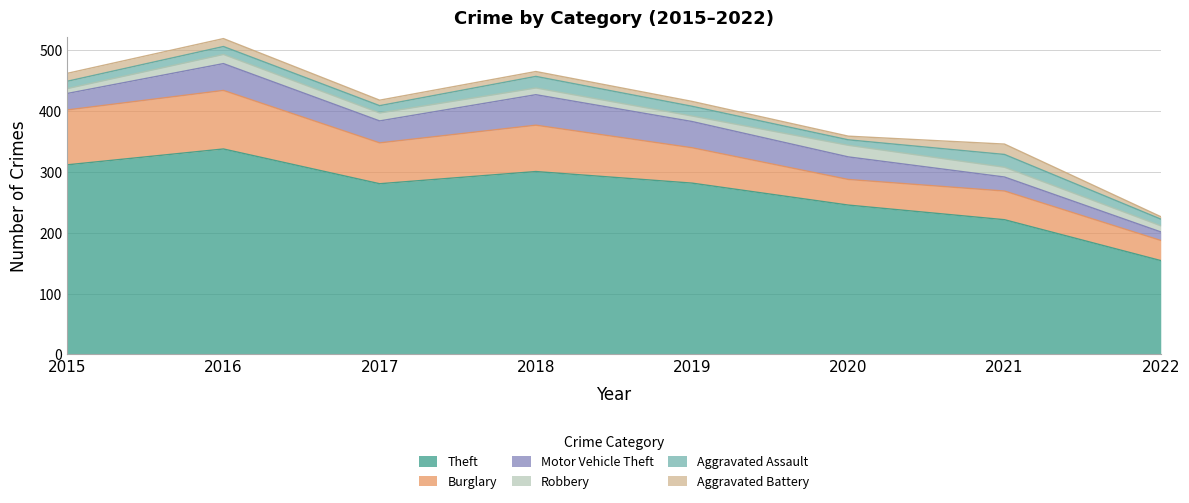

Reading left to right, list all the values displayed in this chart.

Theft: 2015=311	2016=337	2017=280	2018=300	2019=281	2020=245	2021=221	2022=154
Burglary: 2015=90	2016=96	2017=67	2018=76	2019=58	2020=42	2021=47	2022=33
Motor Vehicle Theft: 2015=27	2016=44	2017=36	2018=50	2019=43	2020=37	2021=23	2022=14
Robbery: 2015=8	2016=15	2017=13	2018=11	2019=9	2020=19	2021=16	2022=10
Aggravated Assault: 2015=12	2016=13	2017=12	2018=19	2019=16	2020=9	2021=21	2022=11
Aggravated Battery: 2015=13	2016=13	2017=9	2018=8	2019=8	2020=6	2021=17	2022=4